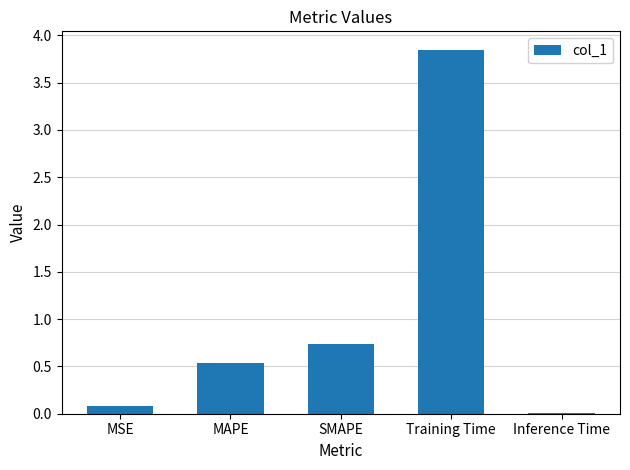

Rank the categories by value from lowest to highest.

Inference Time, MSE, MAPE, SMAPE, Training Time